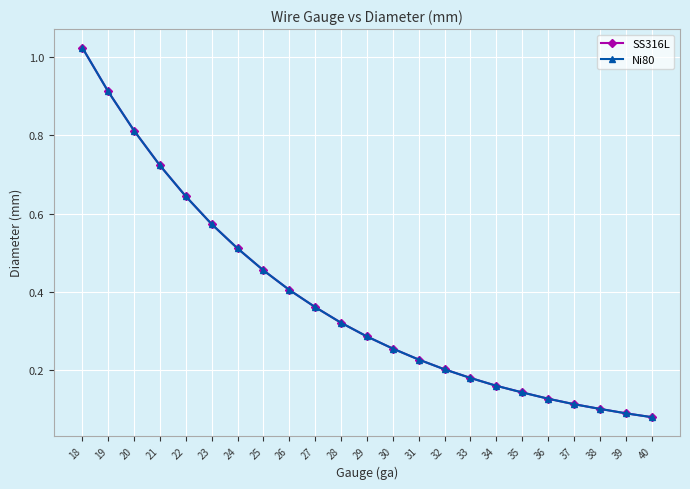

Which label corresponds to the largest value in the chart?

18